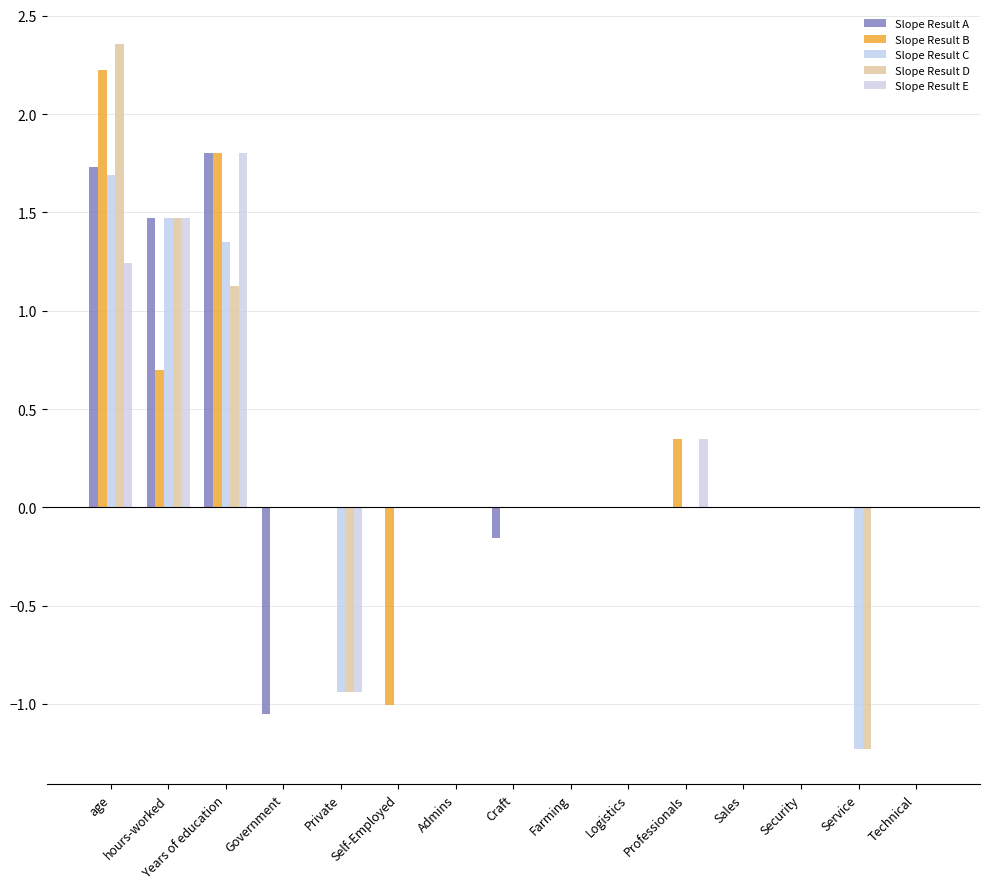

The value of Slope Result B at Years of education is 1.8. True or false?

True